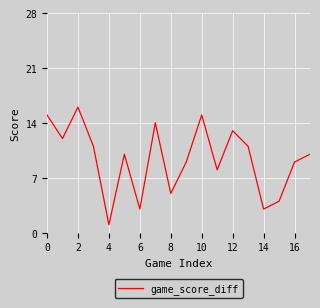

What is the difference between the maximum and minimum values?

15